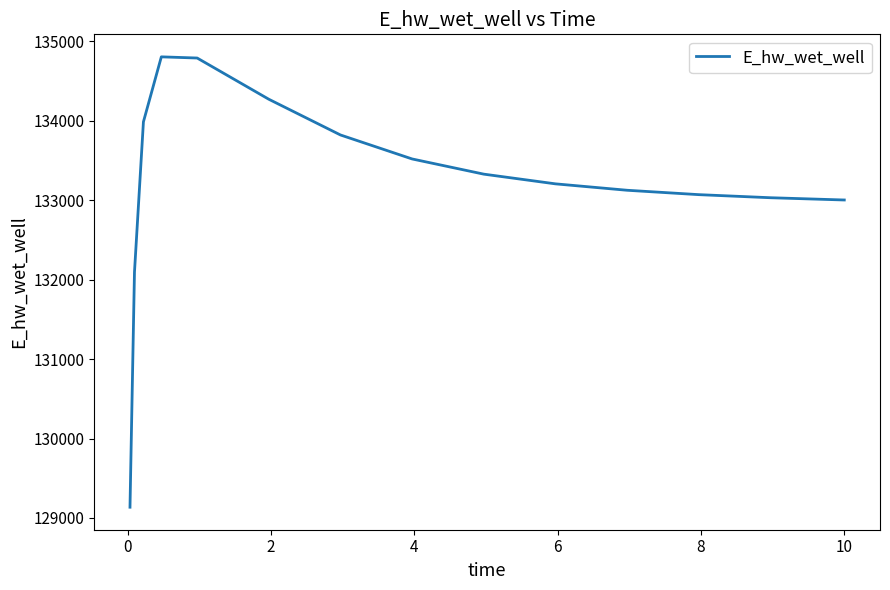

What is the greatest value displayed?

134803.4